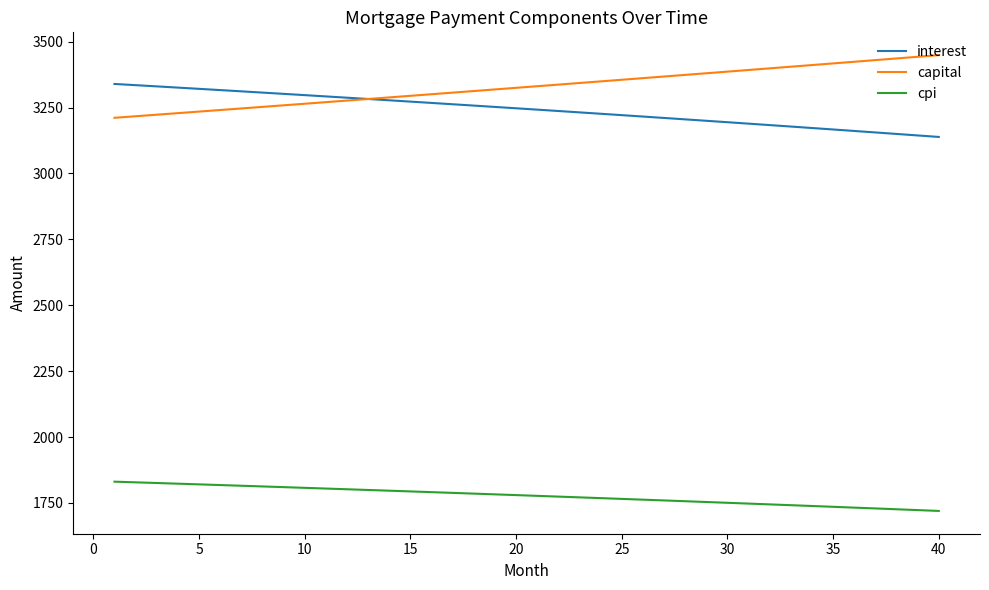

True or false: cpi and capital intersect in this chart.

False